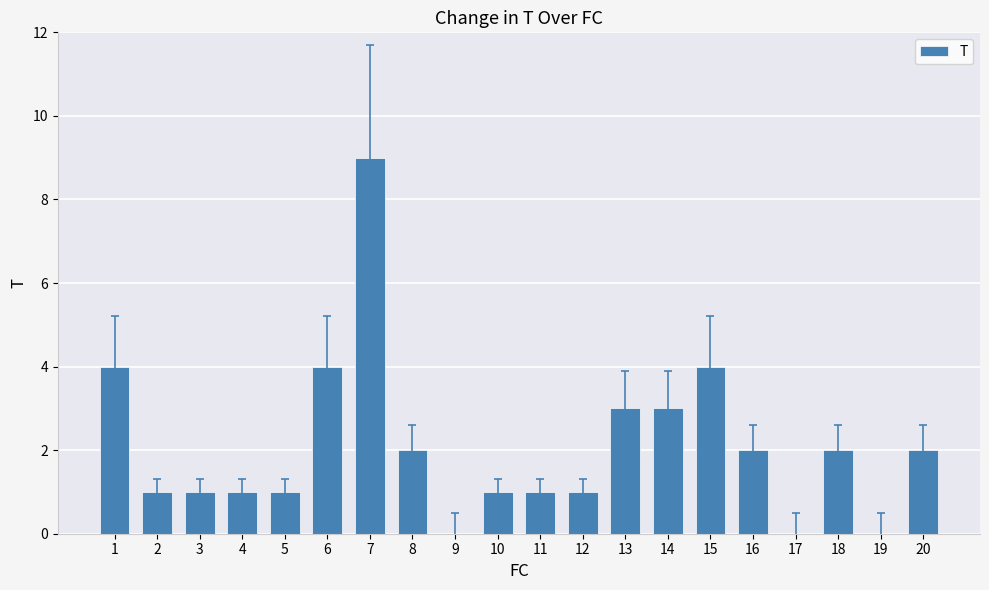

What is the sum of all values?

42